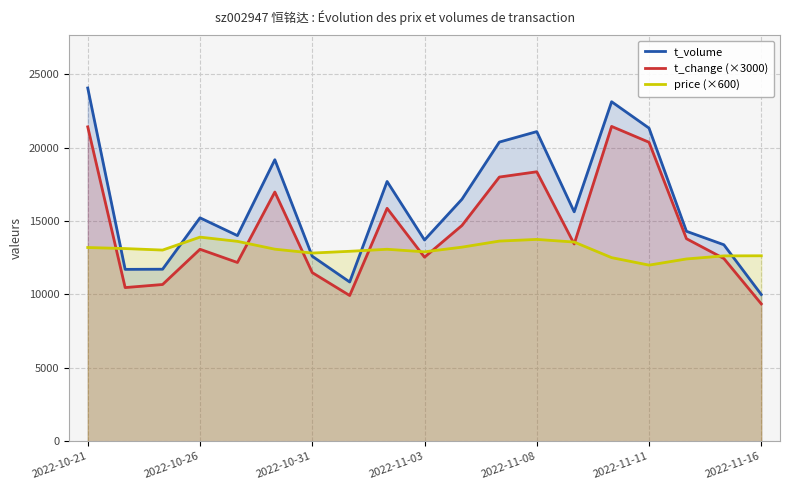

True or false: t_change (×3000) and t_volume intersect in this chart.

False